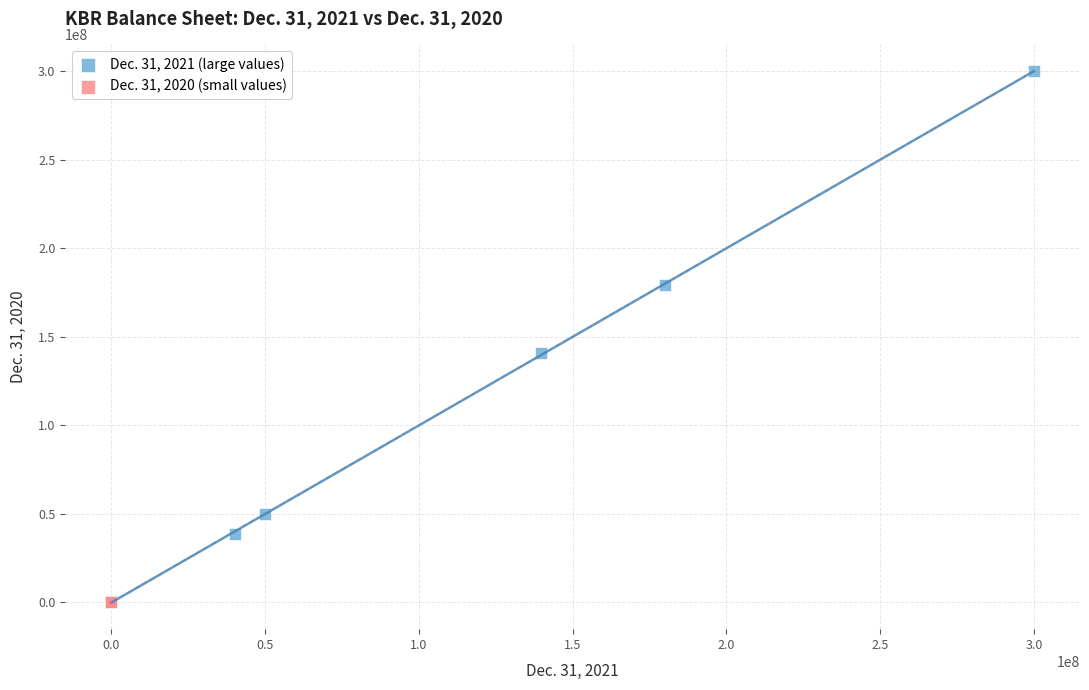

Which series has the widest spread of Y values?

Dec. 31, 2021 (large values)